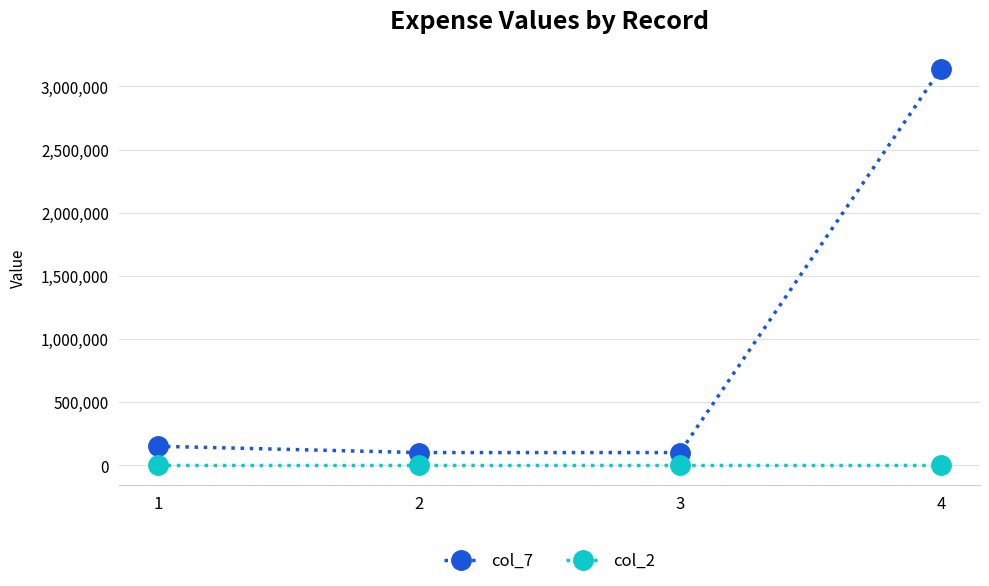

Is it true that col_2 equals 1 at 2?

True